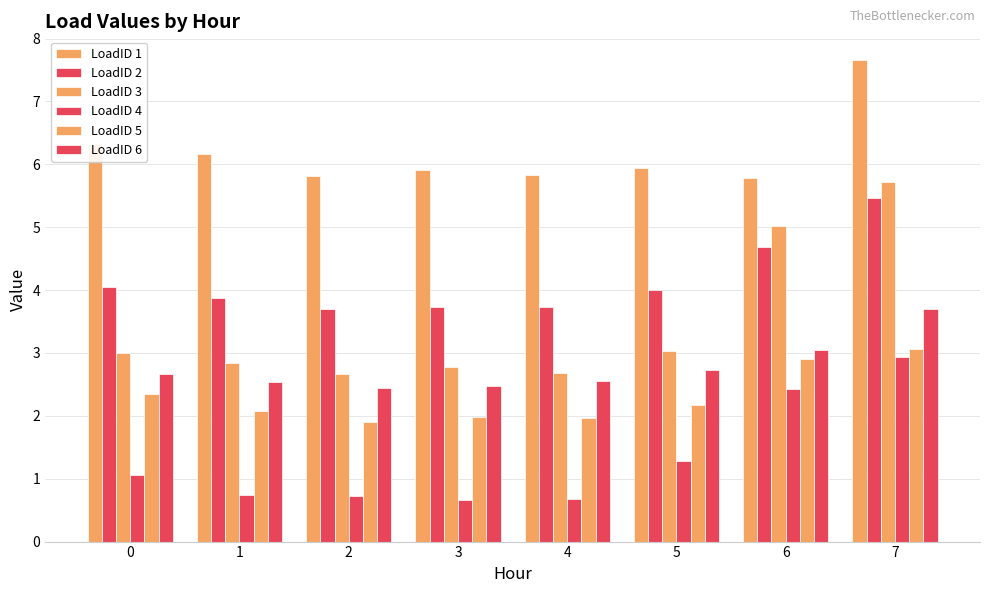

Is the value of LoadID 1 at 5 greater than the value of LoadID 5 at 4?

Yes